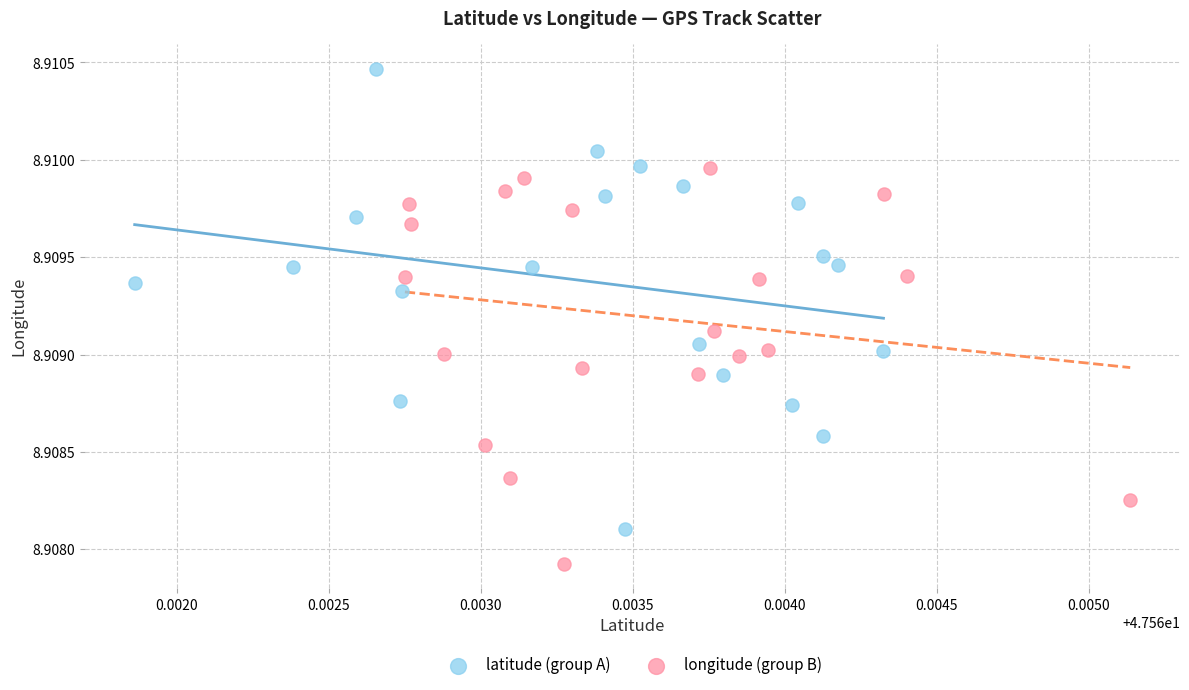

Which series has the largest Y range (max minus min)?

latitude (group A)